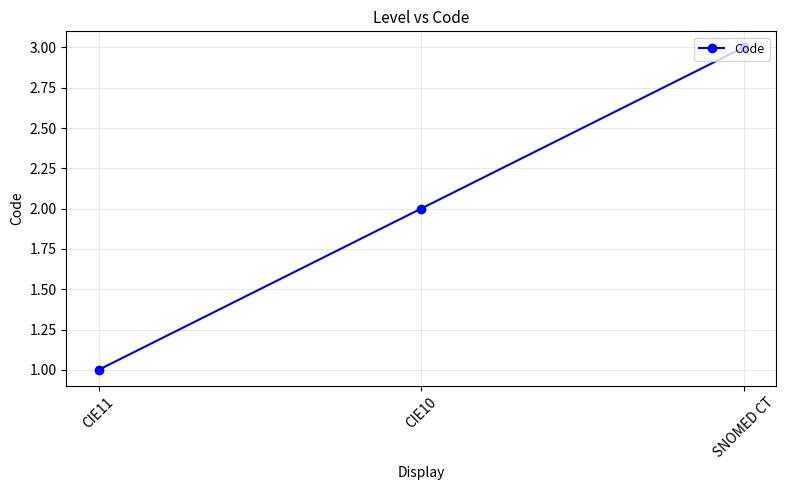

Count the number of categories in the chart.

3